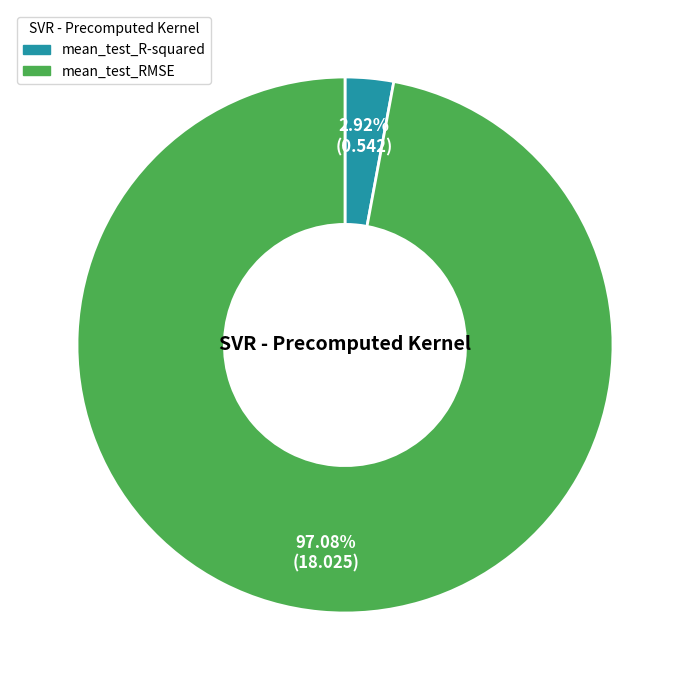

How much of the chart is everything except mean_test_R-squared?

97.1%